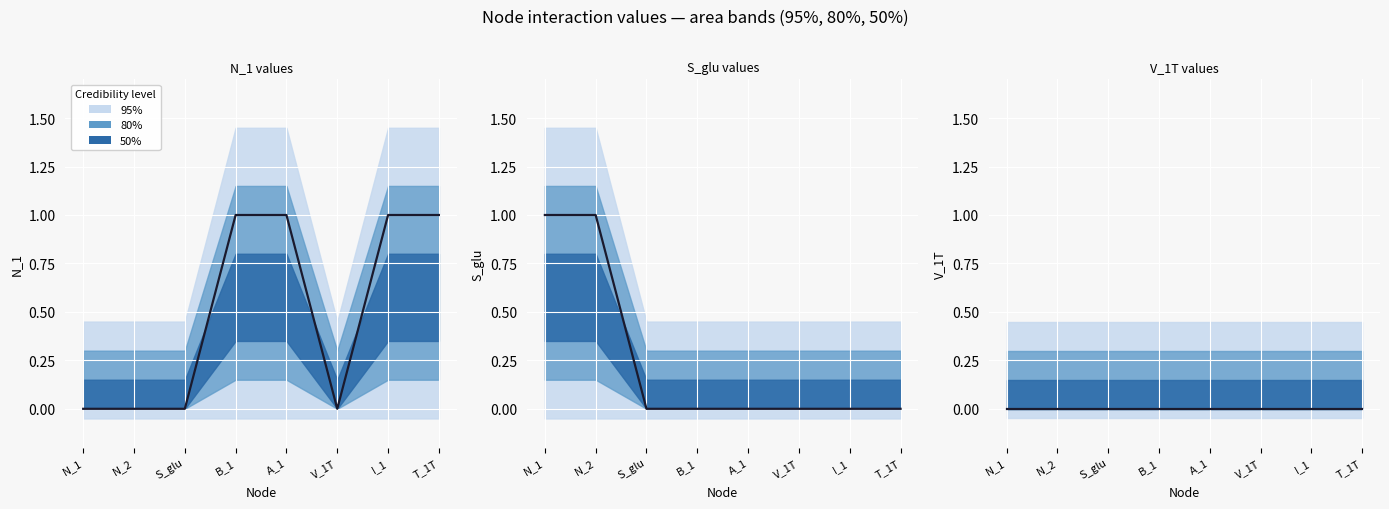

Which category has the highest value across all series?

B_1